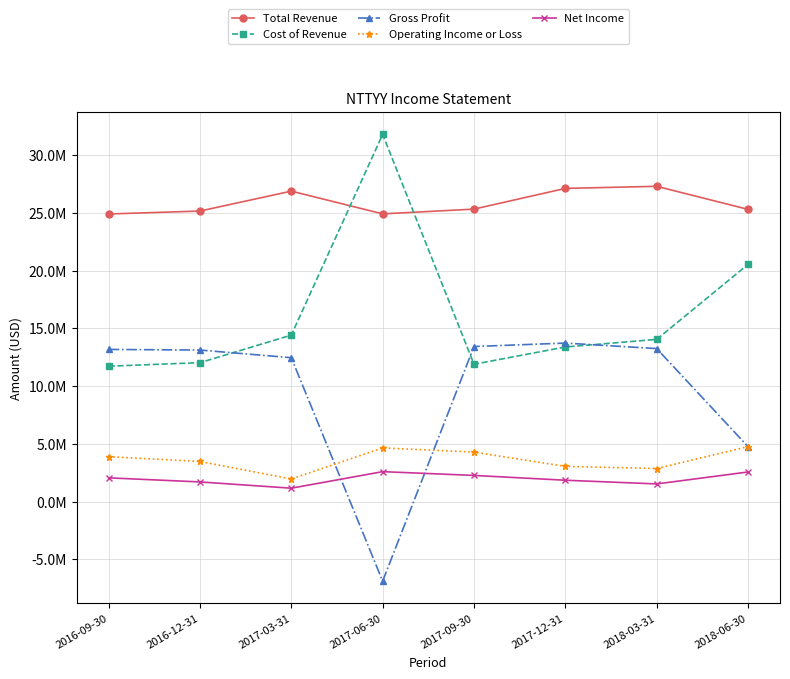

The Total Revenue series shows 7288394 at 2016-09-30. True or false?

False